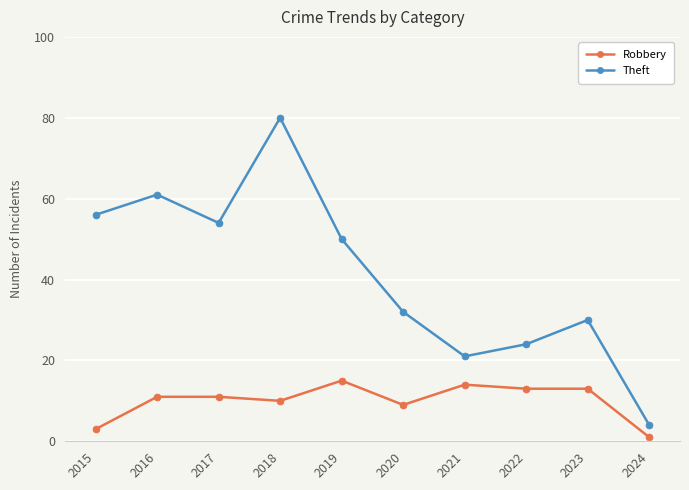

What is the value of the Theft point at the 8th from the left?

24